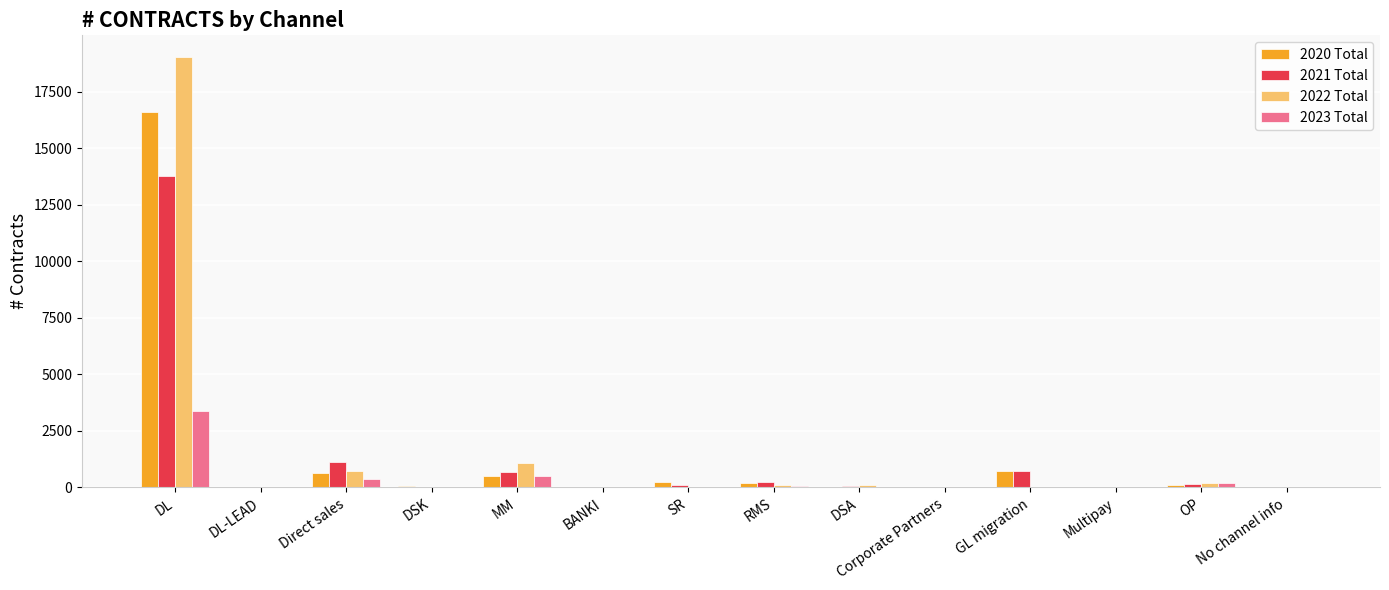

At which category is the sum across all series the highest?

DL